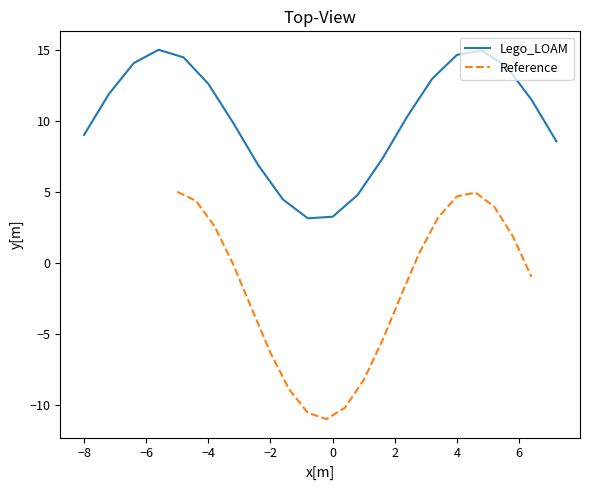

What is the lowest value of the Lego_LOAM series?

3.1